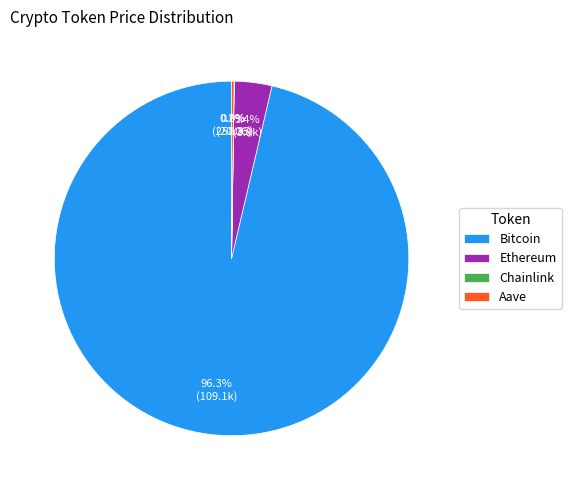

To the nearest percent, what is the average slice percentage?

25%